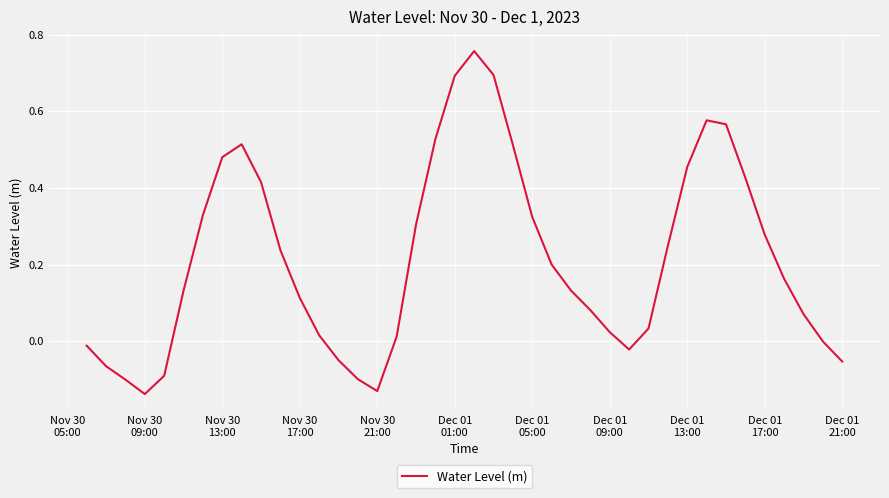

What is the difference between the maximum and minimum values?

0.9